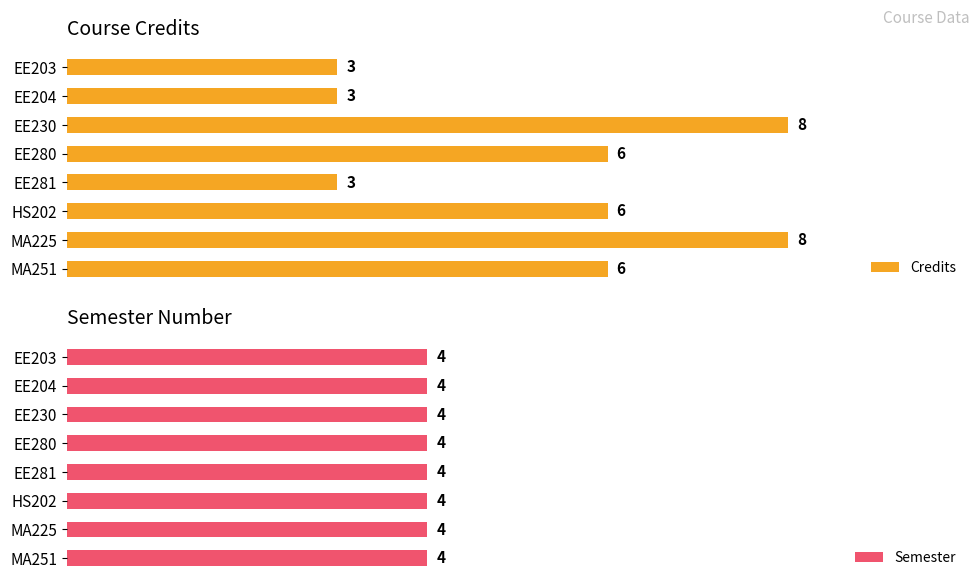

What is the value of the Credits bar at the 5th from the left?

3.0